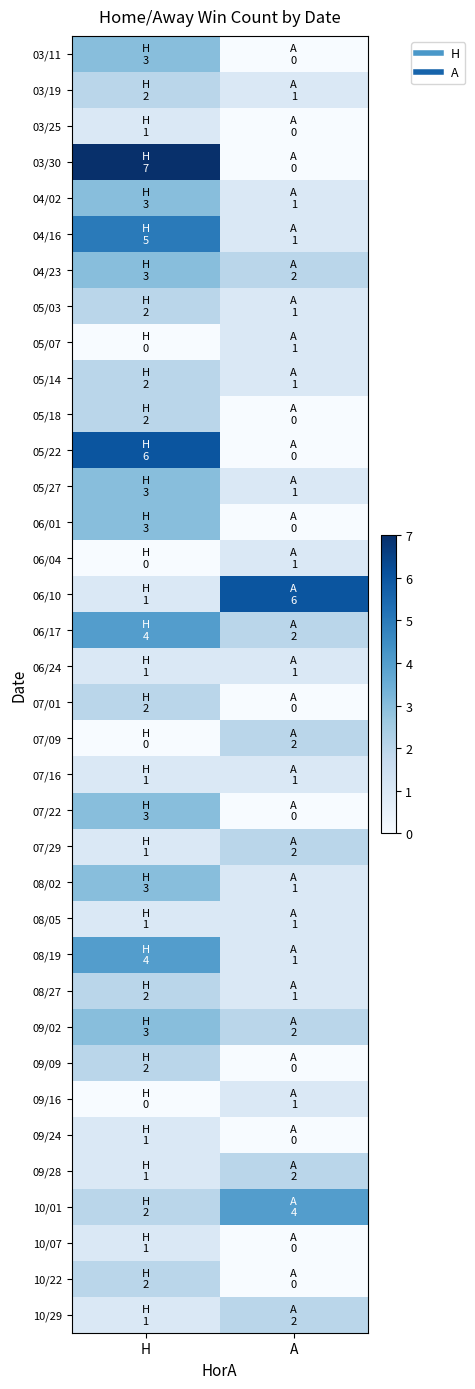

What is the total value across all series at A?

39